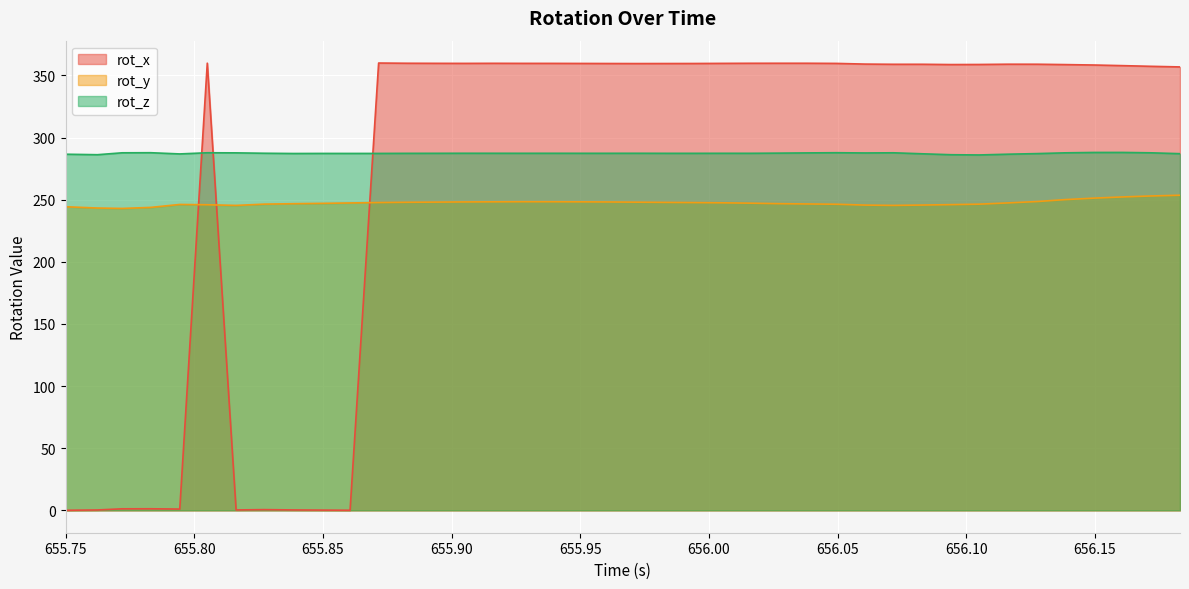

What is the total value across all series at 656.105?

891.1